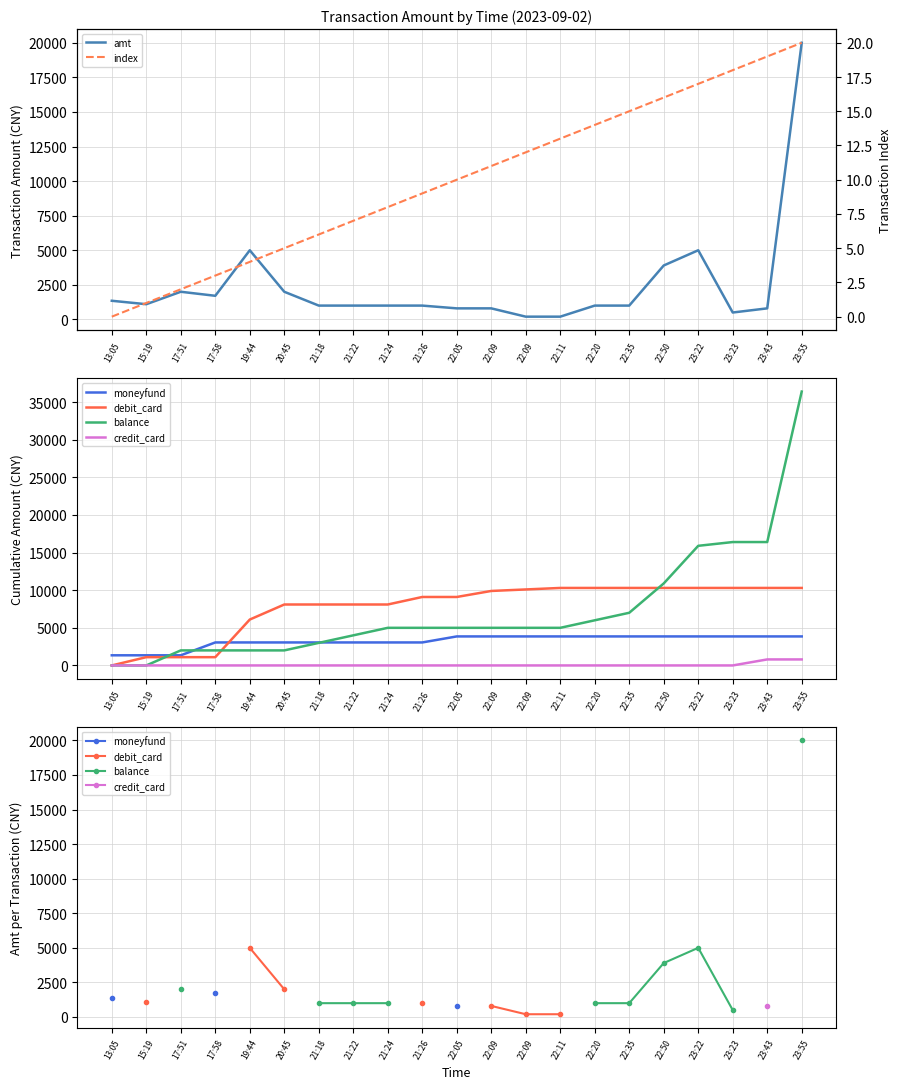

What is the spread (max minus min) of values at 21:22?

993.0